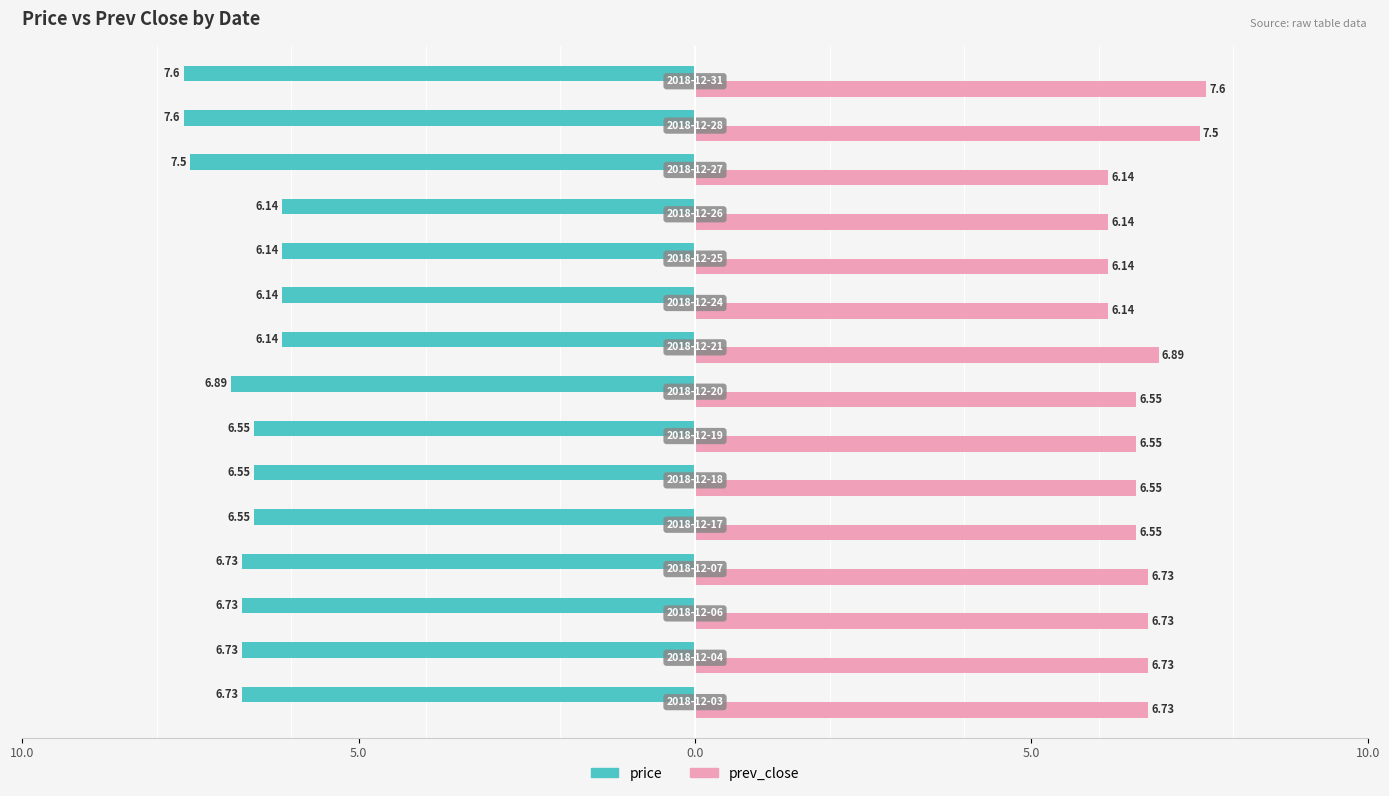

What are all the series names shown in the legend?

price, prev_close